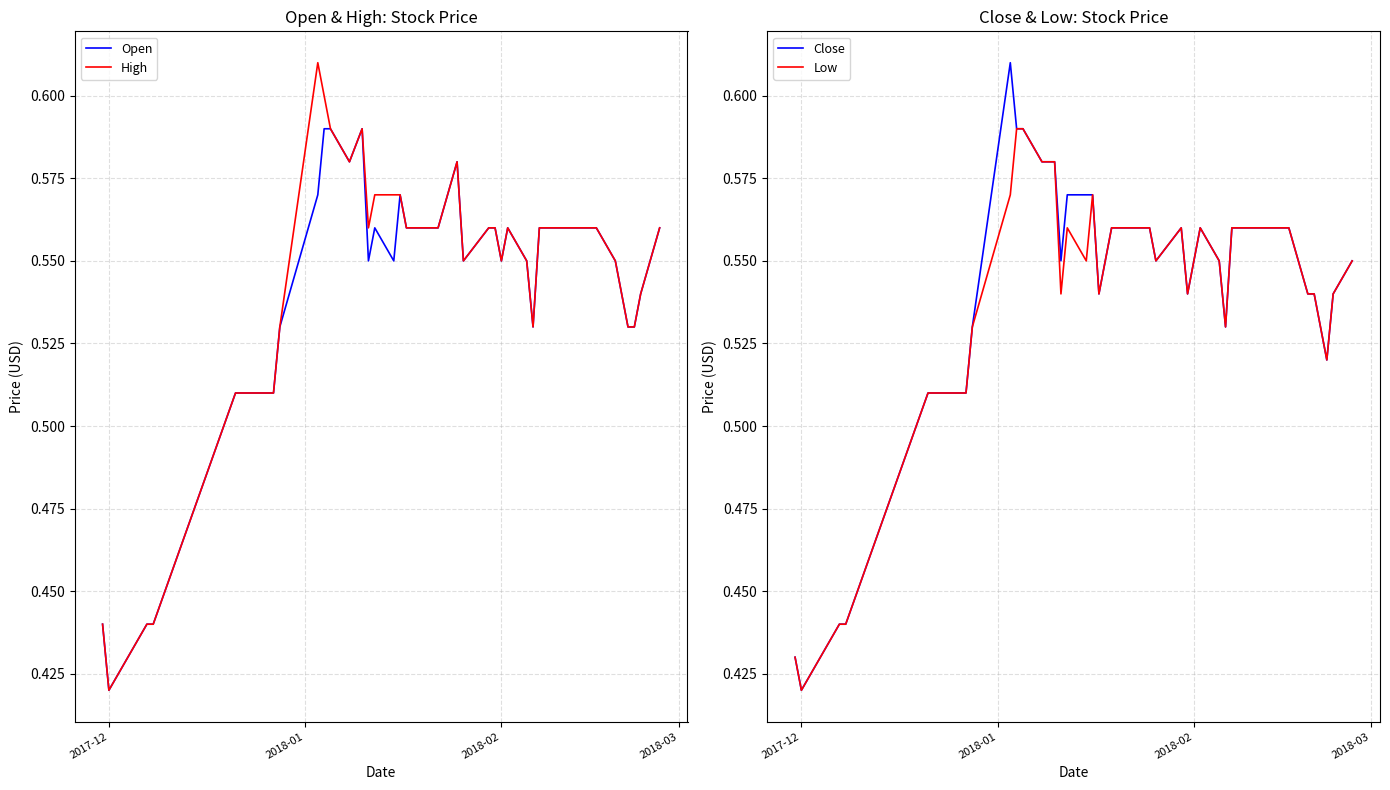

Where is Open nearest to the value 0?

2017-12